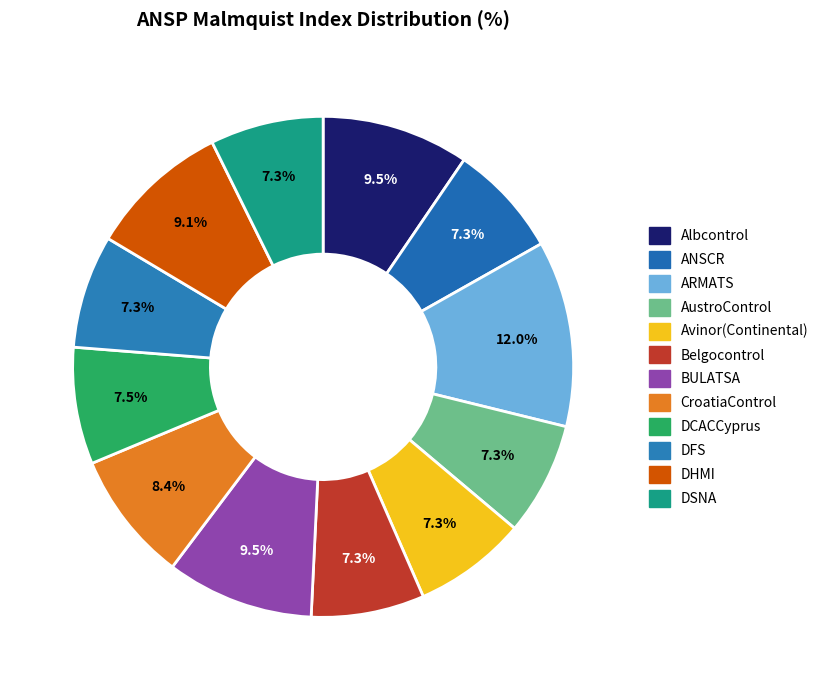

To the nearest percent, what is the difference between the largest and smallest slice percentages?

5%